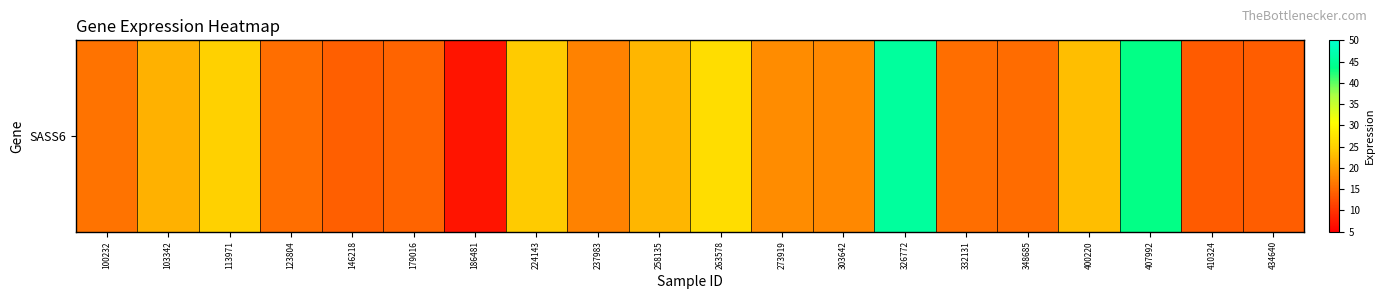

The chart shows a value of 23.9 at 146218. True or false?

False